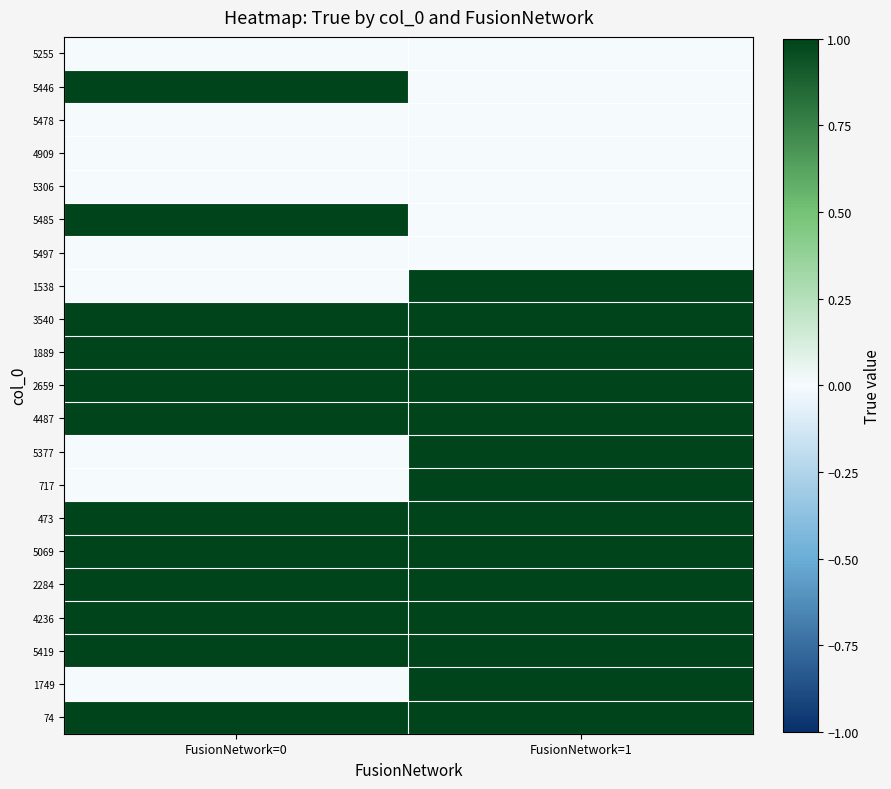

Reading left to right, list all the values displayed in this chart.

5255: FusionNetwork=0=0	FusionNetwork=1=0
5446: FusionNetwork=0=1	FusionNetwork=1=0
5478: FusionNetwork=0=0	FusionNetwork=1=0
4909: FusionNetwork=0=0	FusionNetwork=1=0
5306: FusionNetwork=0=0	FusionNetwork=1=0
5485: FusionNetwork=0=1	FusionNetwork=1=0
5497: FusionNetwork=0=0	FusionNetwork=1=0
1538: FusionNetwork=0=0	FusionNetwork=1=1
3540: FusionNetwork=0=1	FusionNetwork=1=1
1889: FusionNetwork=0=1	FusionNetwork=1=1
2659: FusionNetwork=0=1	FusionNetwork=1=1
4487: FusionNetwork=0=1	FusionNetwork=1=1
5377: FusionNetwork=0=0	FusionNetwork=1=1
717: FusionNetwork=0=0	FusionNetwork=1=1
473: FusionNetwork=0=1	FusionNetwork=1=1
5069: FusionNetwork=0=1	FusionNetwork=1=1
2284: FusionNetwork=0=1	FusionNetwork=1=1
4236: FusionNetwork=0=1	FusionNetwork=1=1
5419: FusionNetwork=0=1	FusionNetwork=1=1
1749: FusionNetwork=0=0	FusionNetwork=1=1
74: FusionNetwork=0=1	FusionNetwork=1=1